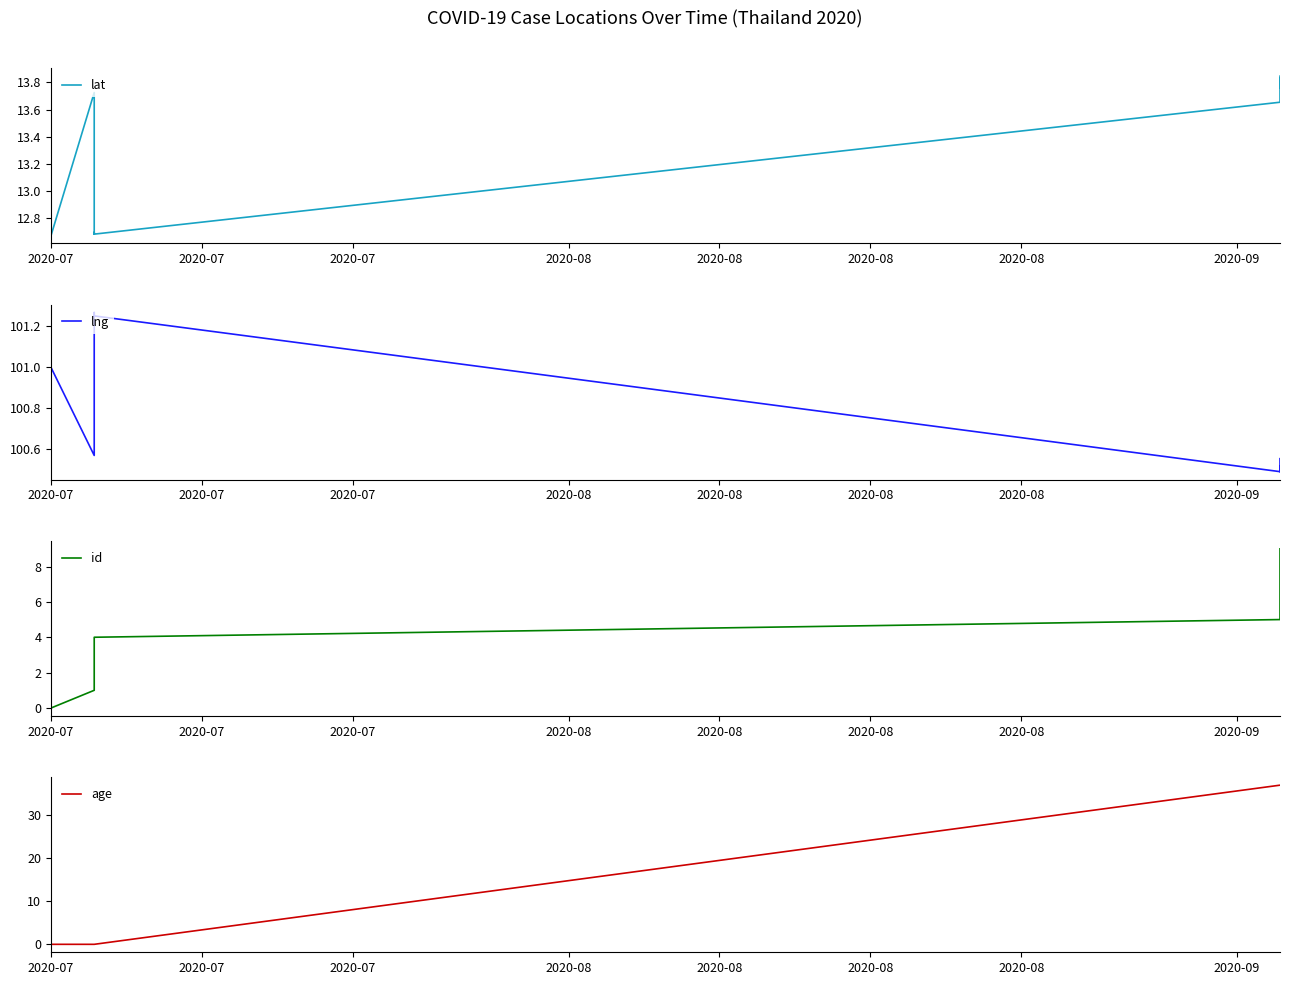

Where is lat nearest to the value 13?

2020-08